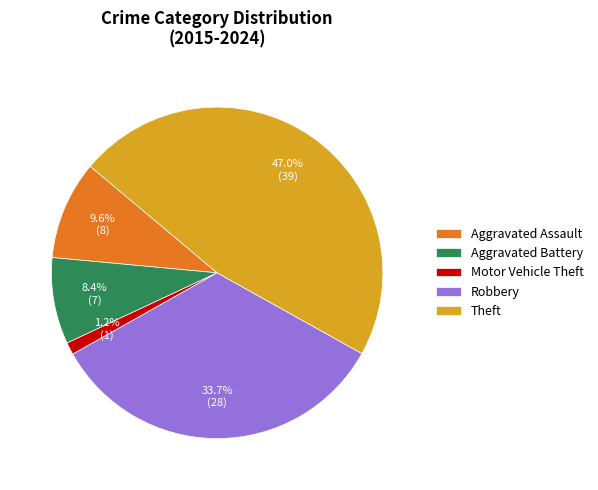

What is the ratio of the value at Motor Vehicle Theft to the value at Aggravated Assault?

0.1